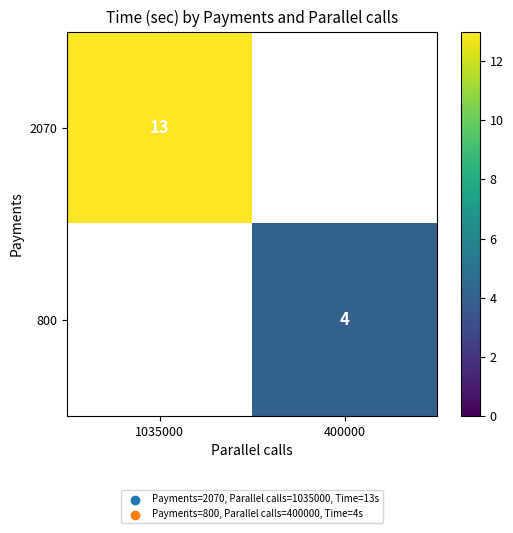

Is it true that 800 equals 3 at 400000?

False